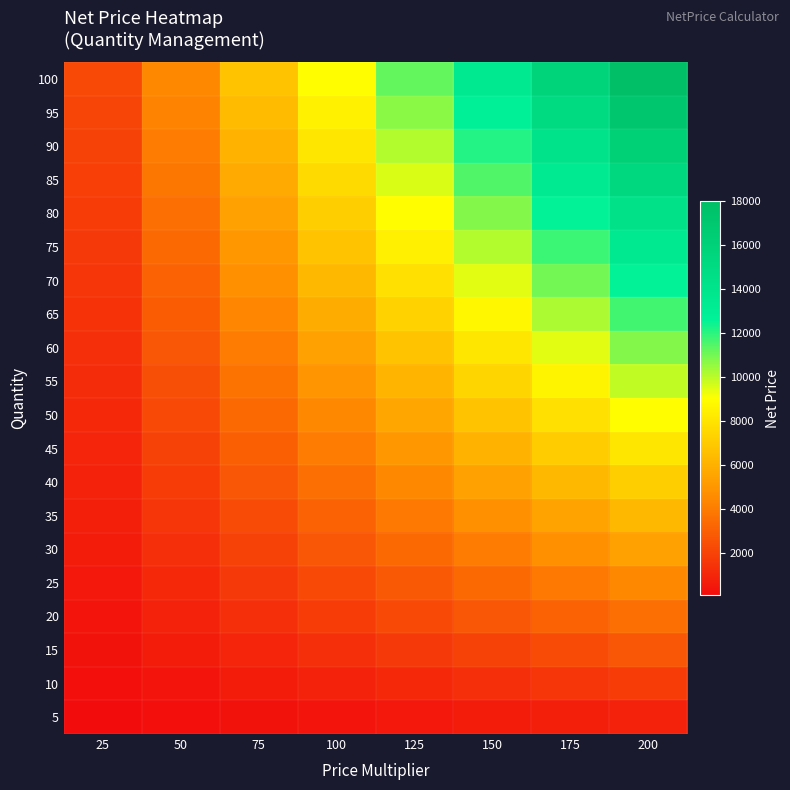

What is the greatest value displayed?

18000.0